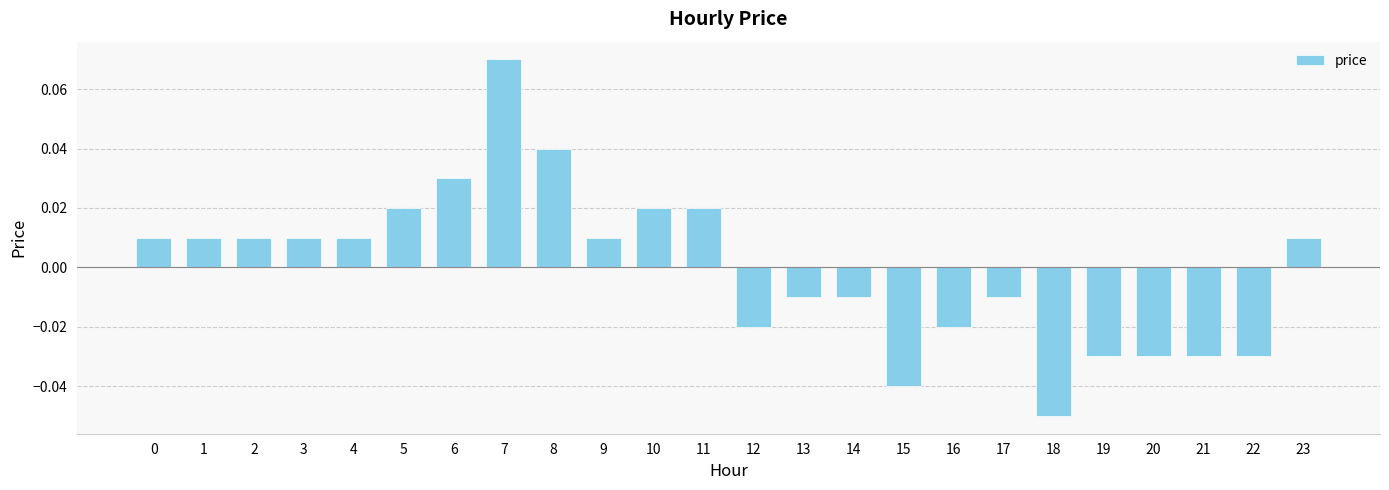

Are the bars grouped side by side (vs. stacked)?

No